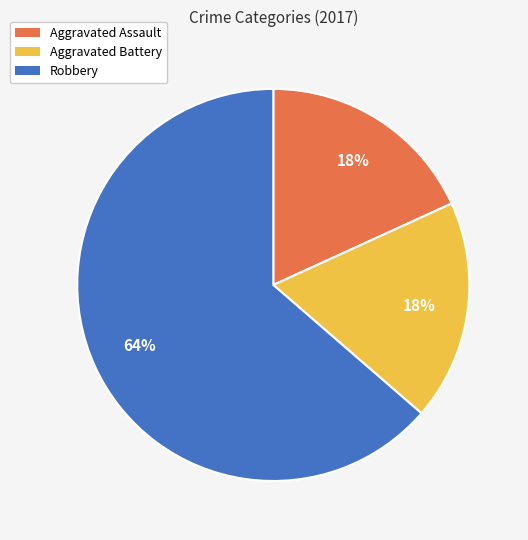

Combined, do Aggravated Battery and Aggravated Assault account for over 50%?

No